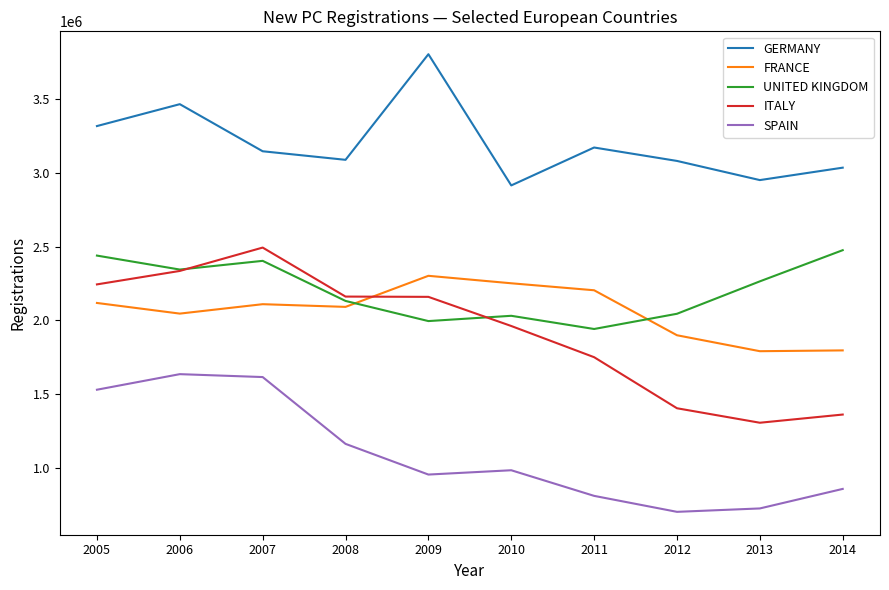

Which series has the largest range (max minus min)?

ITALY